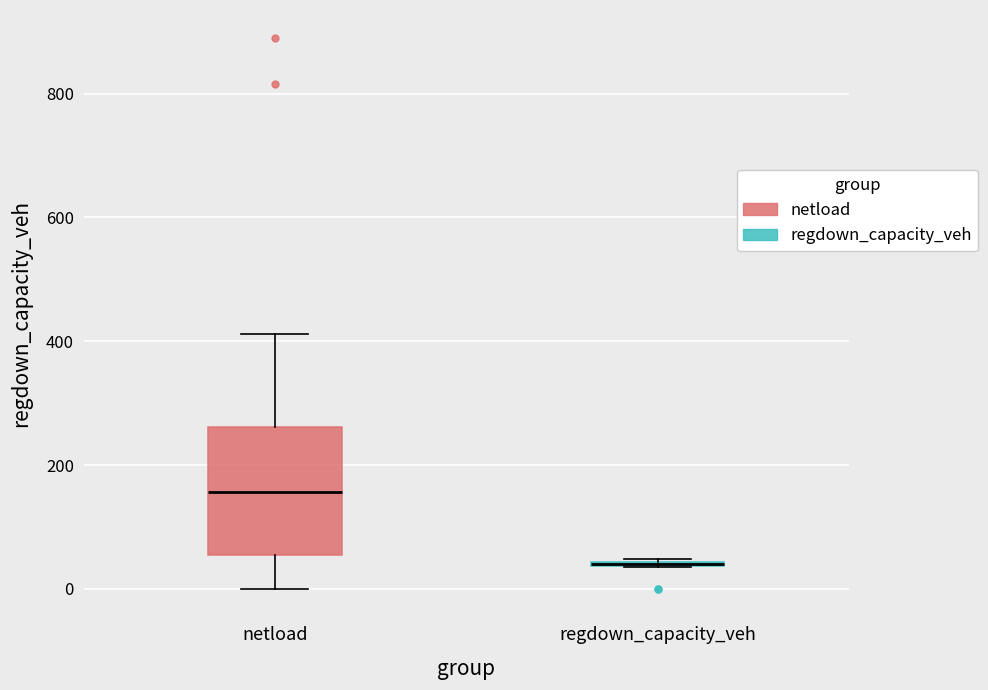

Reading left to right, transcribe this box plot: for each box, give where its median line is, the range the box spans, and where its two whiskers end, as read against the y-axis. The values are not printed on the chart, so give them approximately, as read against the axis.

netload: median 160, box 60 to 260, whiskers 0 to 420
regdown_capacity_veh: box collapsed to a line at 40, whiskers 40 to 40